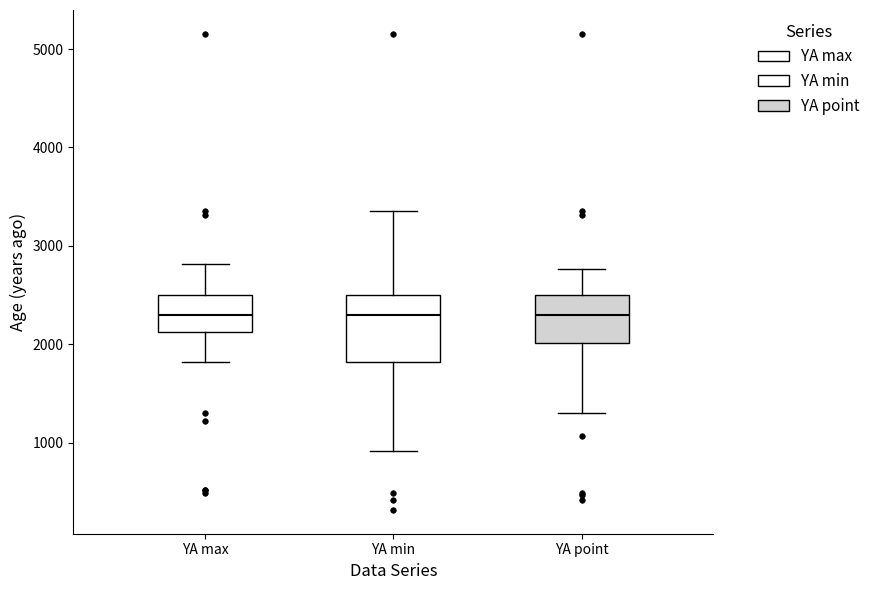

Reading left to right, transcribe this box plot: for each box, give where its median line is, the range the box spans, and where its two whiskers end, as read against the y-axis. The values are not printed on the chart, so give them approximately, as read against the axis.

YA max: median 2300, box 2100 to 2500, whiskers 1800 to 2800
YA min: median 2300, box 1800 to 2500, whiskers 900 to 3400
YA point: median 2300, box 2000 to 2500, whiskers 1300 to 2800